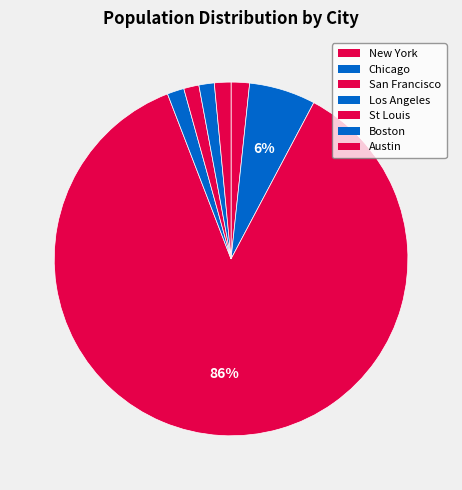

Count the number of slices in the pie.

7